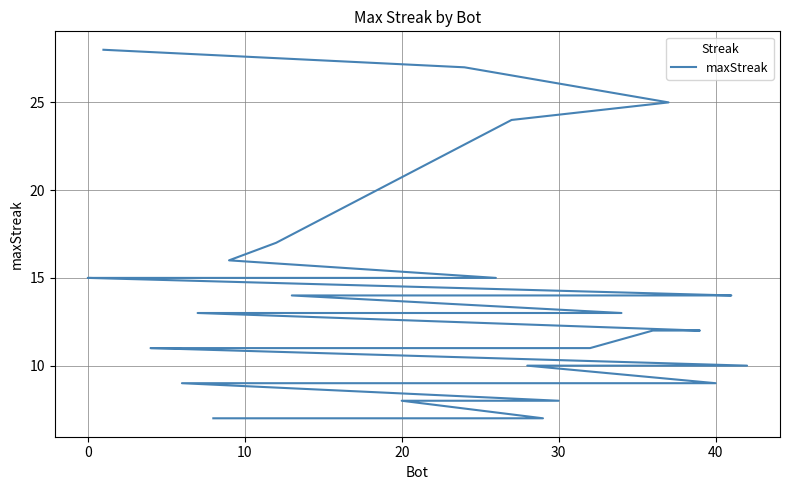

What is the smallest value displayed?

7